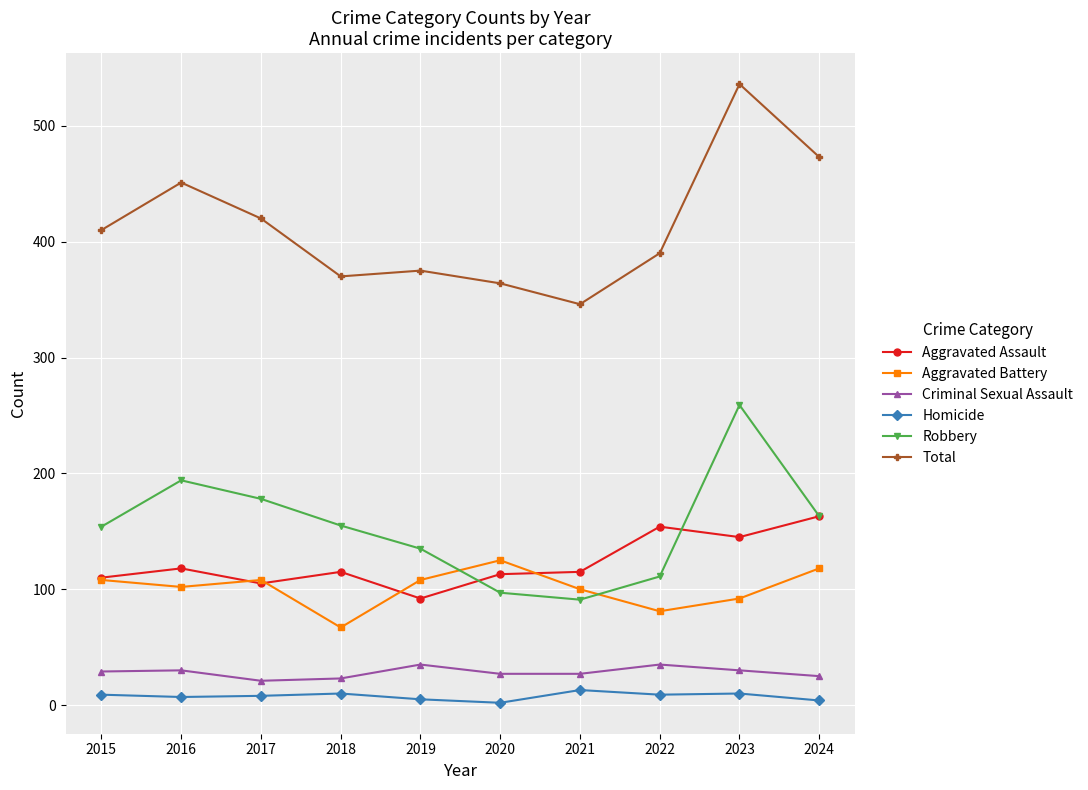

Is it true that Criminal Sexual Assault equals 29 at 2015?

True